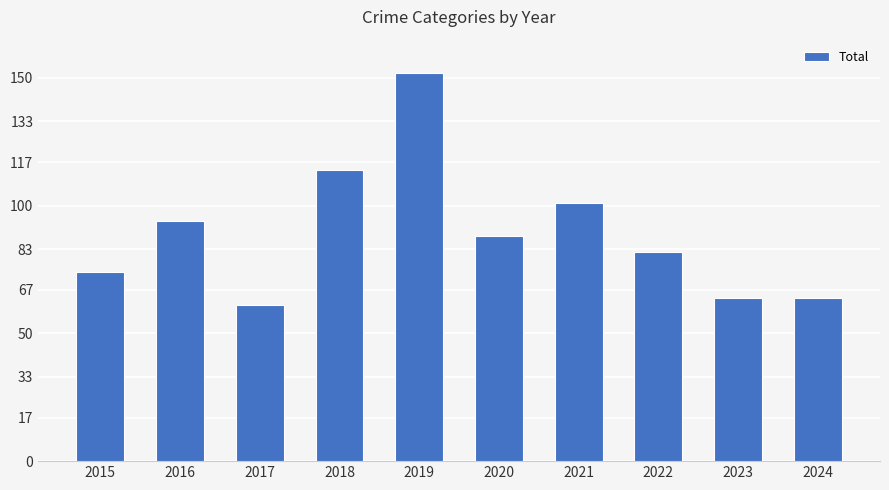

What is the value of the 1st bar from the left?

74